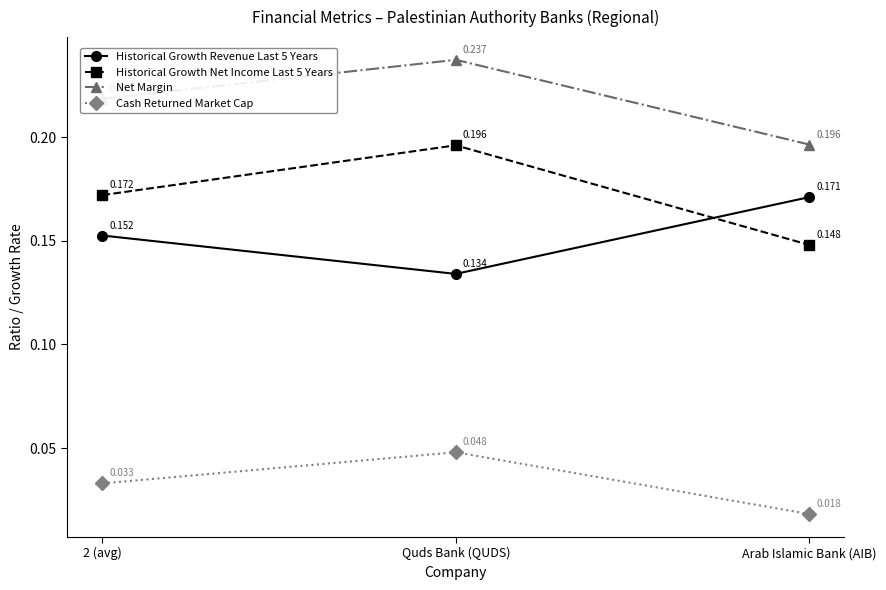

At which label does Historical Growth Net Income Last 5 Years reach its peak?

Quds Bank (QUDS)